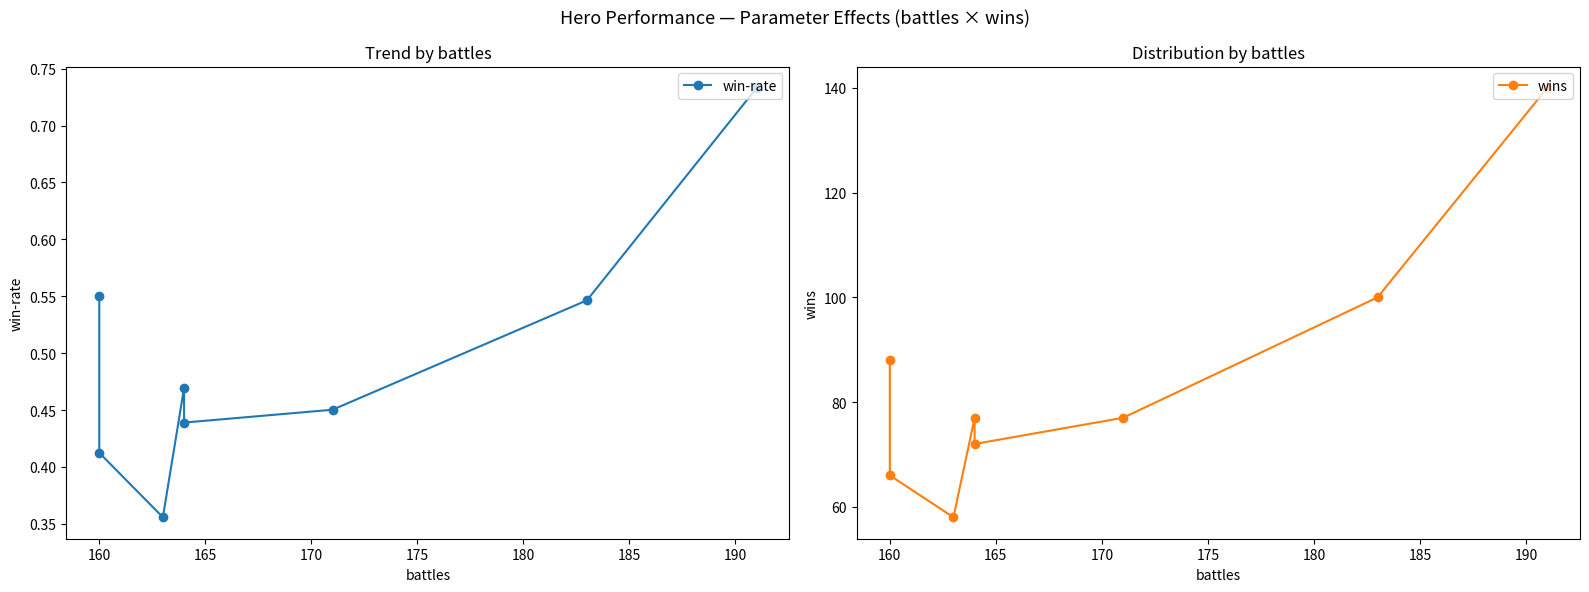

Rank the series at 175 from highest to lowest value.

wins, win-rate